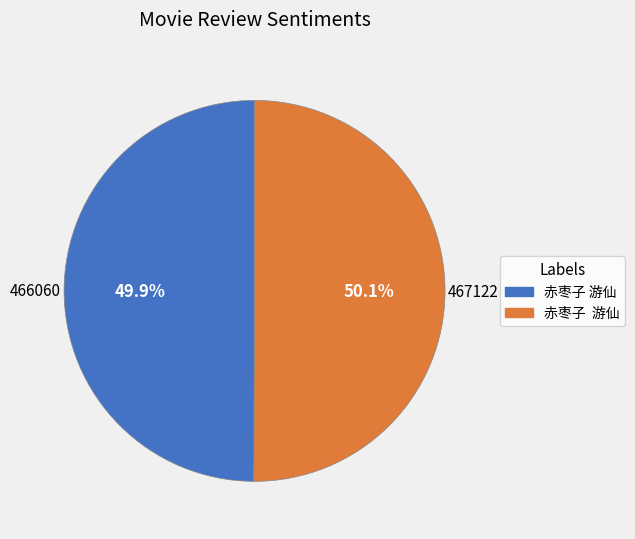

Does any single category account for the majority?

Yes